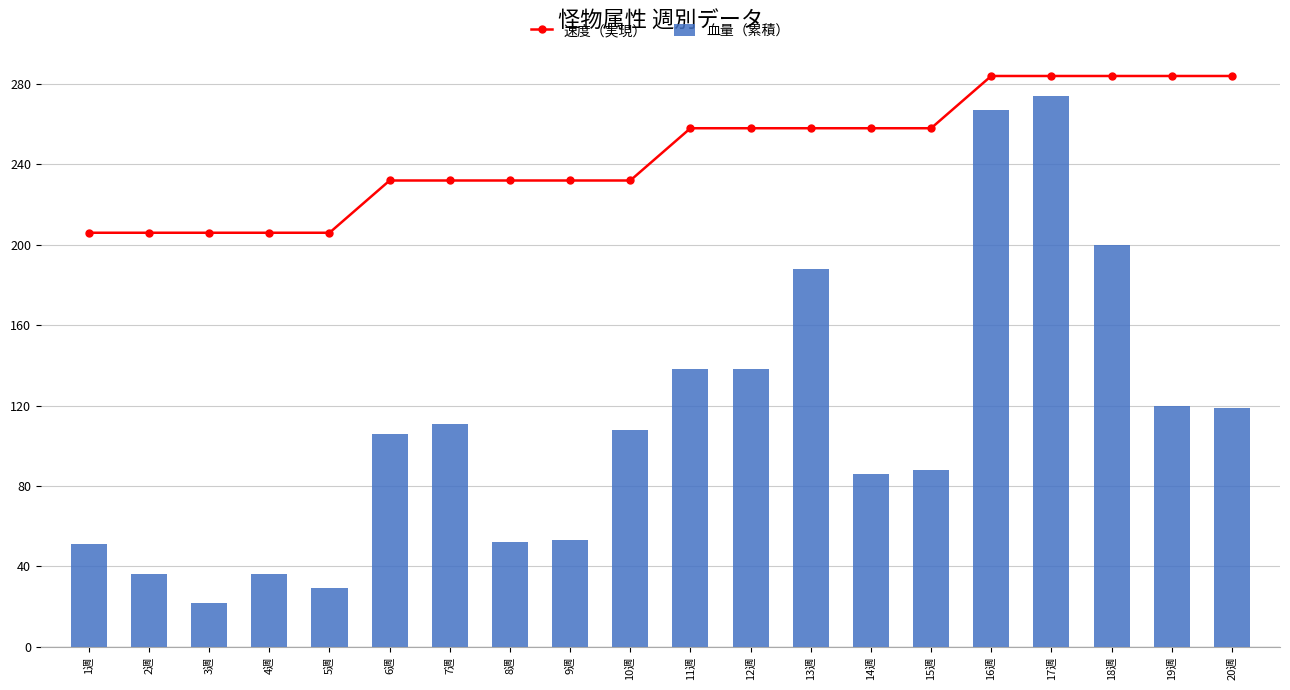

What is the sum of all 血量（累積） values?

2222